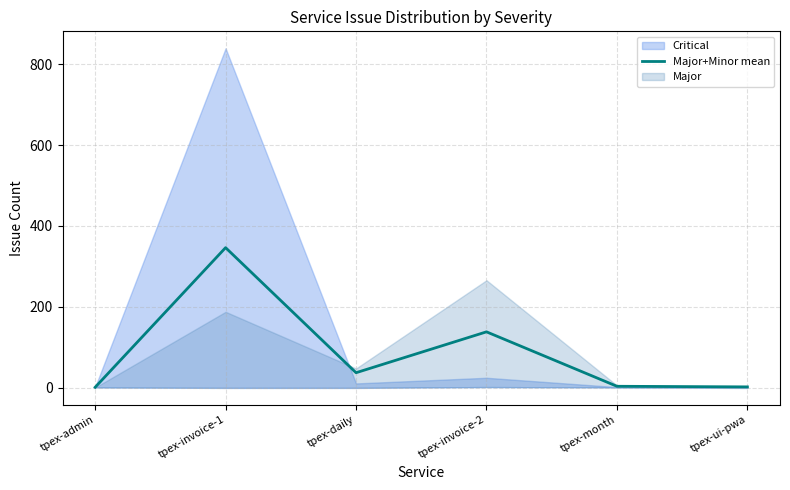

Reading left to right, transcribe all the data shown in this chart.

tpex-admin=1.5	tpex-invoice-1=346.5	tpex-daily=37.5	tpex-invoice-2=138.5	tpex-month=4.0	tpex-ui-pwa=2.5